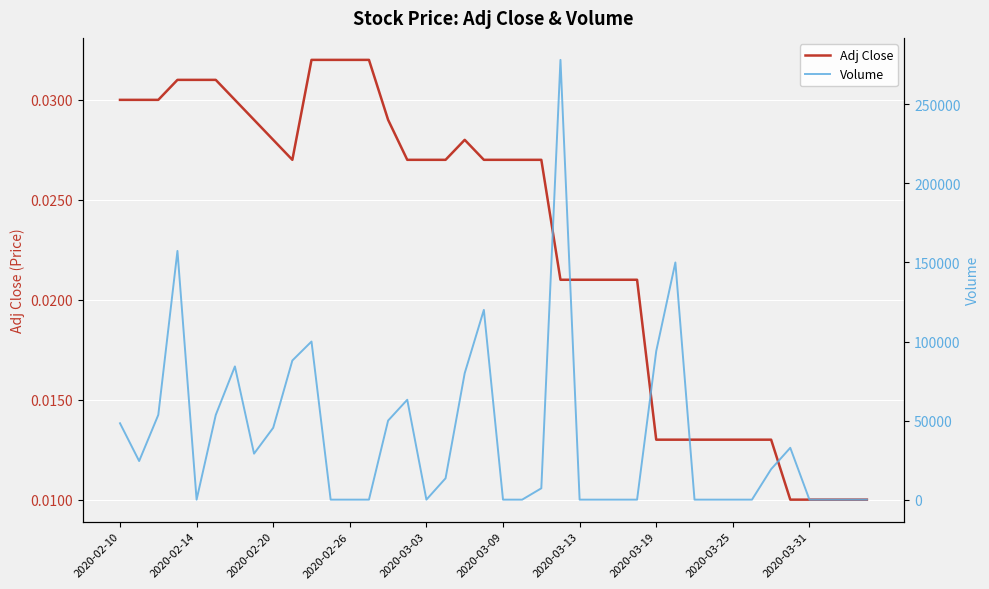

List the series in order of their peak value, highest first.

Volume, Adj Close